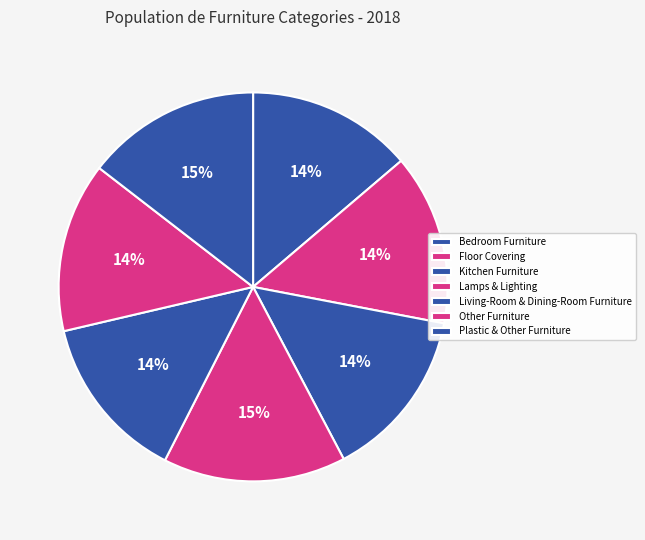

To the nearest percent, what portion does Plastic & Other Furniture represent?

15%